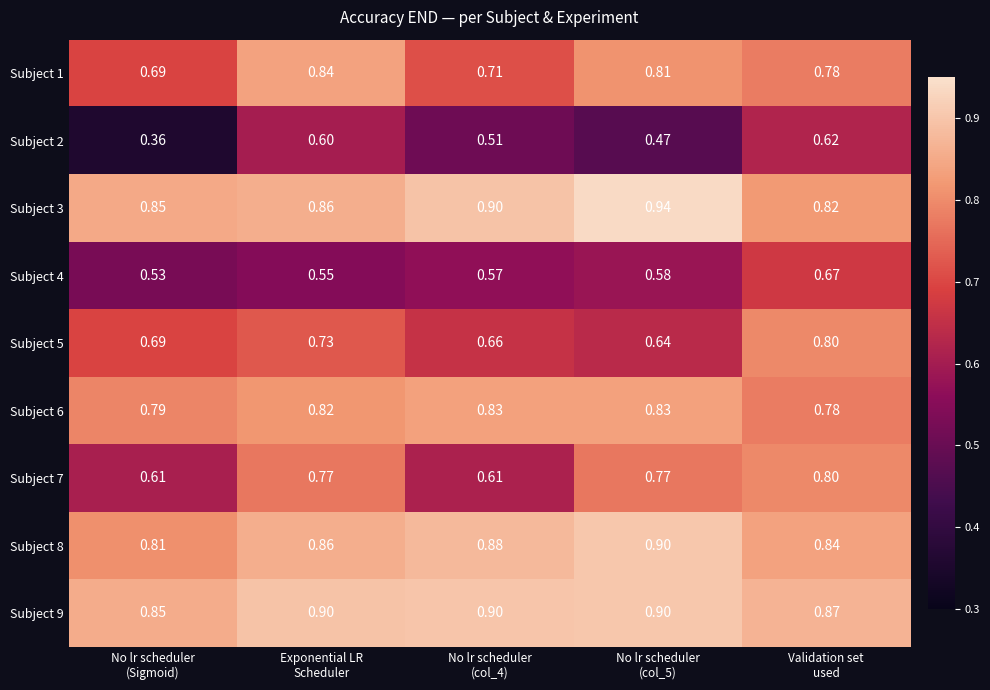

Which series has the largest total across all categories?

Subject 9